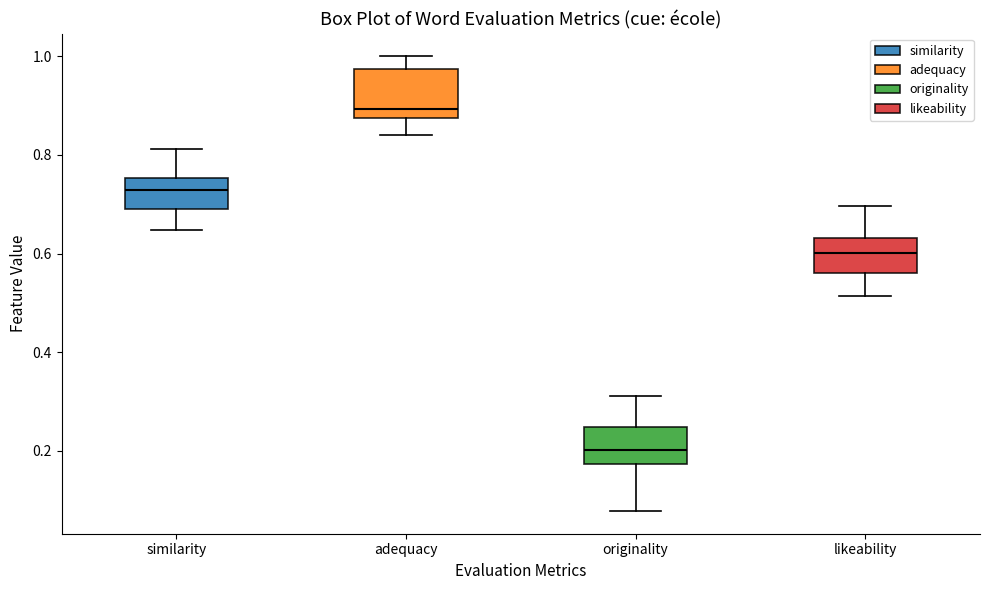

Where does the lower whisker of the box for adequacy end on the y-axis? The values are not printed on the chart, so give them approximately, as read against the axis.

0.84